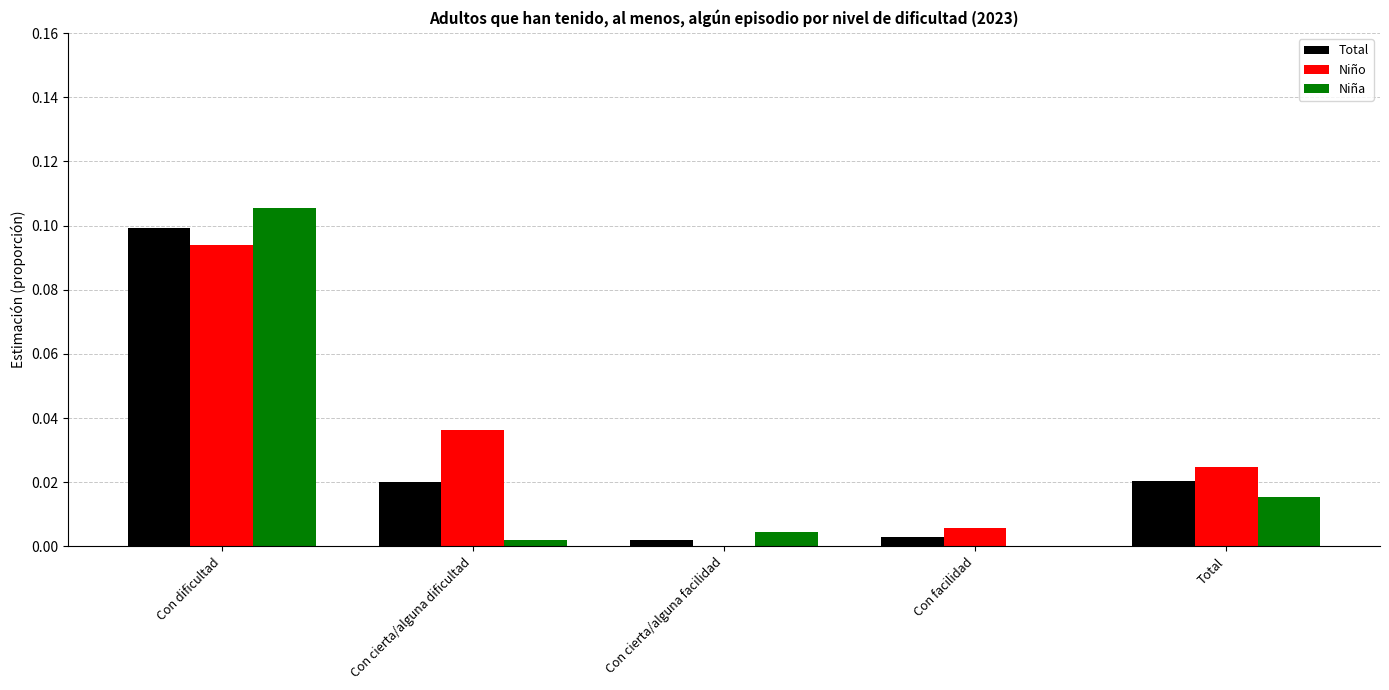

True or false: Niña has a value of 0.0 at Con facilidad.

True